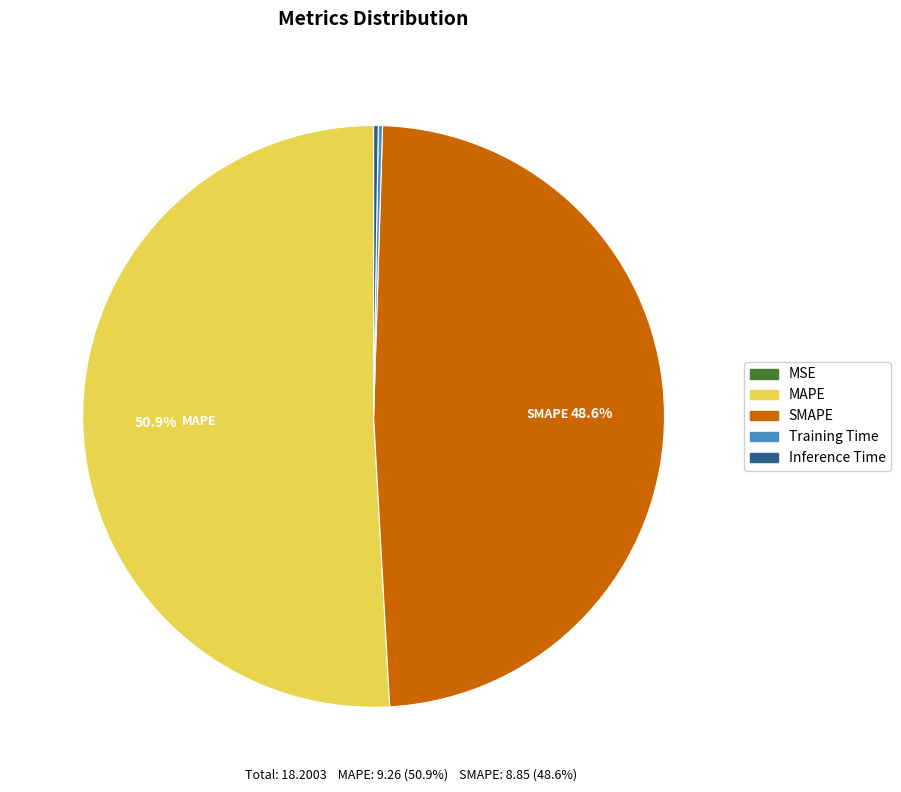

Which category has the biggest portion of the pie?

MAPE